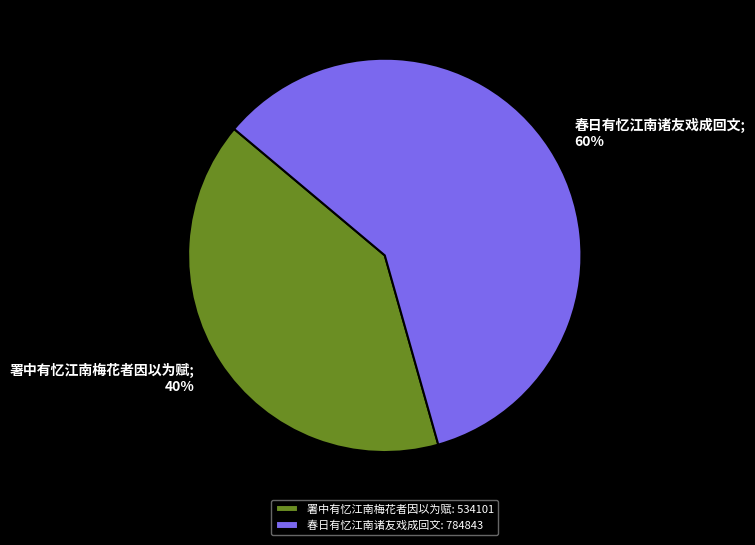

Which slice represents more than half of the pie?

春日有忆江南诸友戏成回文: 784843